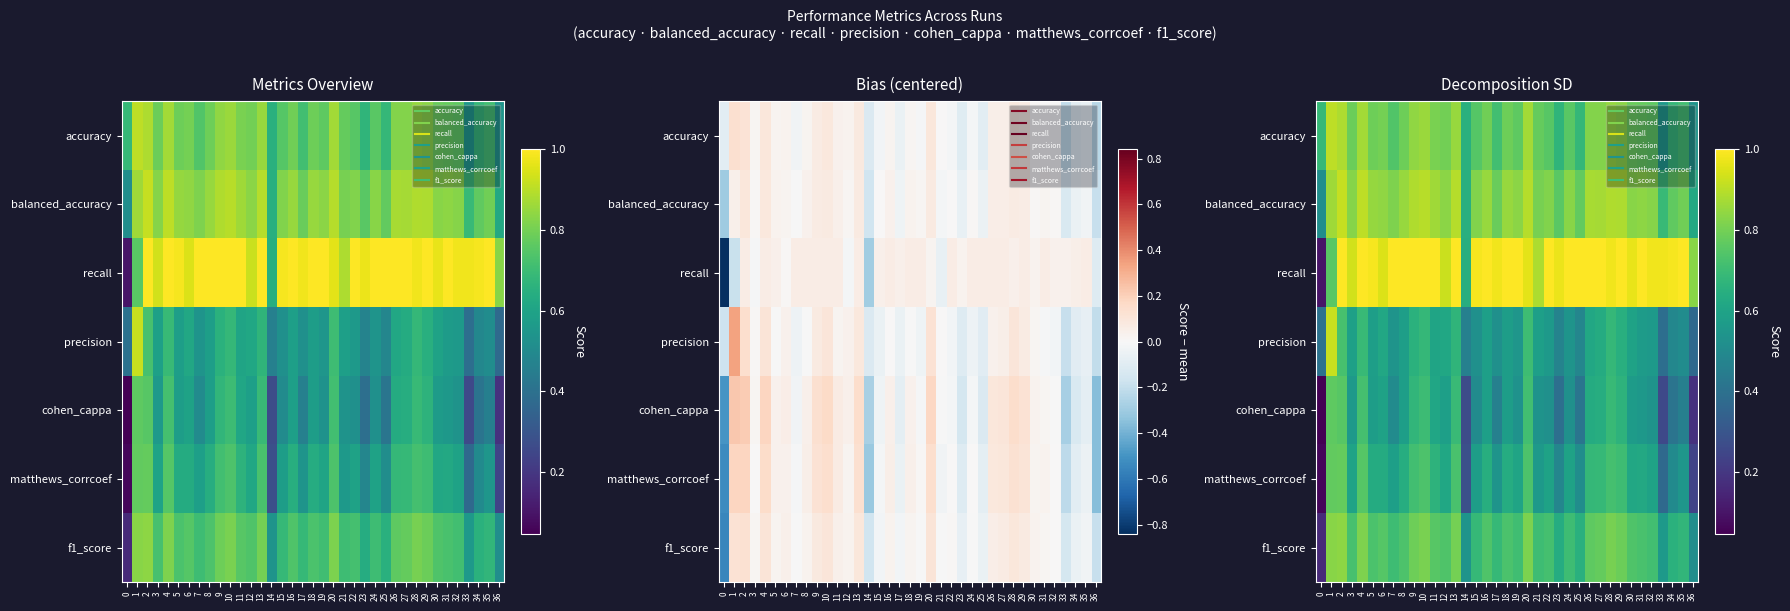

Rank the series at 13 from lowest to highest value.

precision, cohen_cappa, matthews_corrcoef, f1_score, accuracy, balanced_accuracy, recall